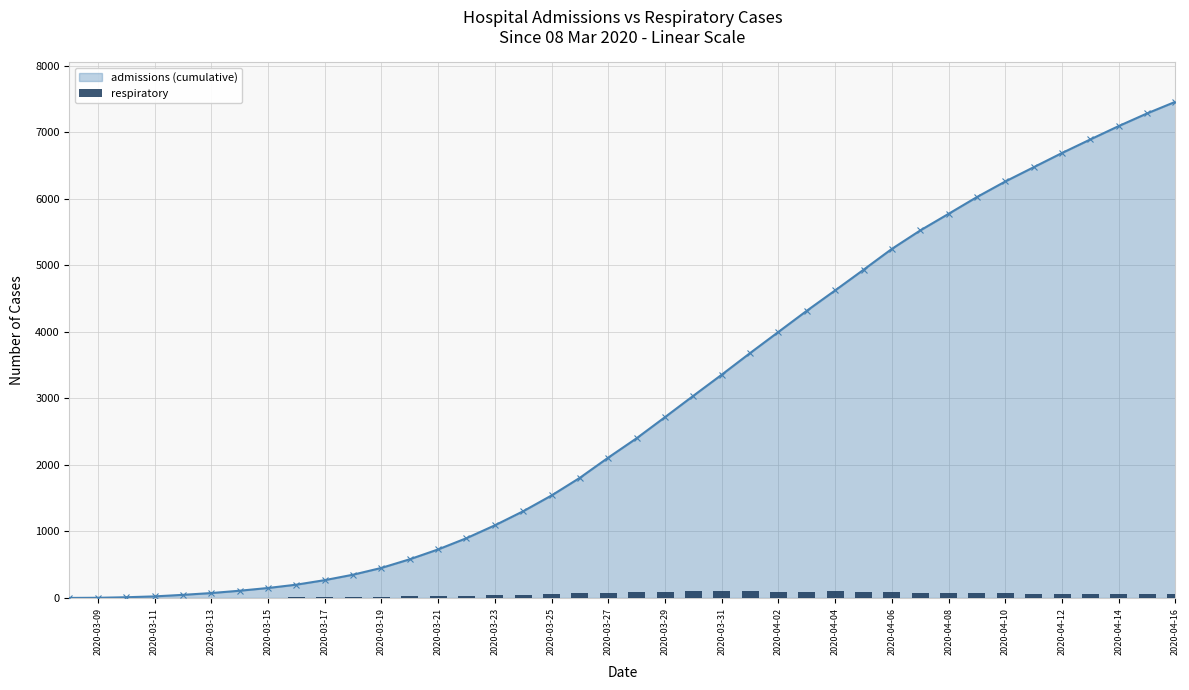

What is the value of the admissions (cumulative) bar at the 37th from the left?

6891